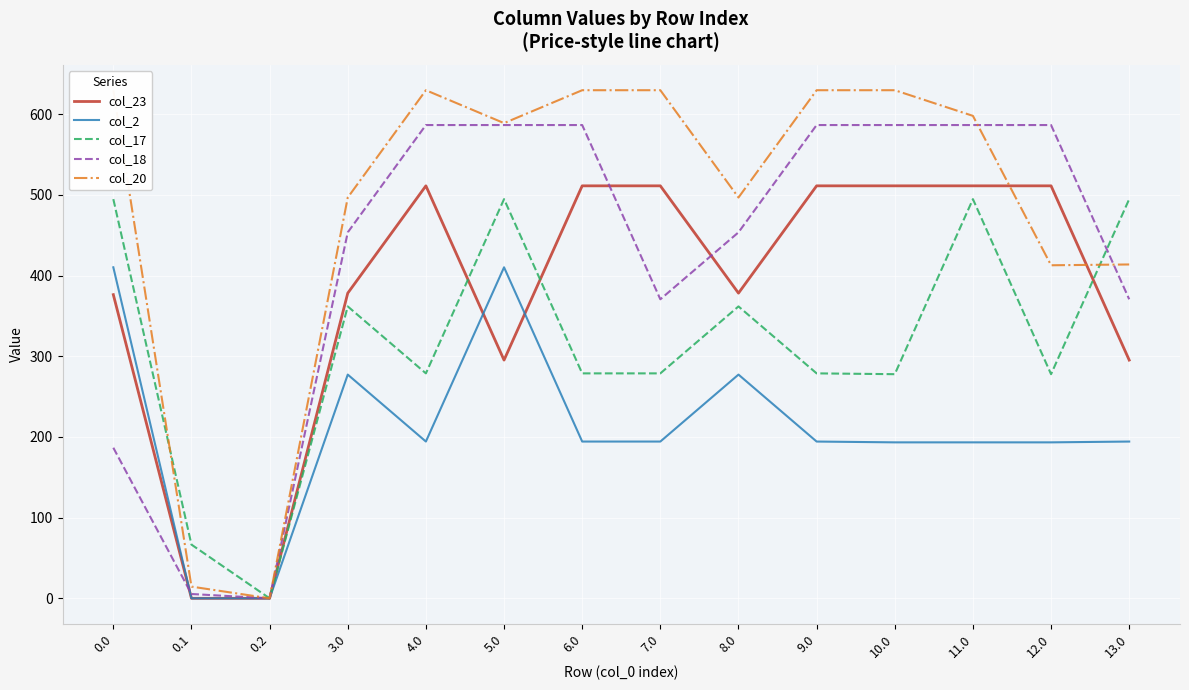

Which label corresponds to the smallest value in the chart?

0.1